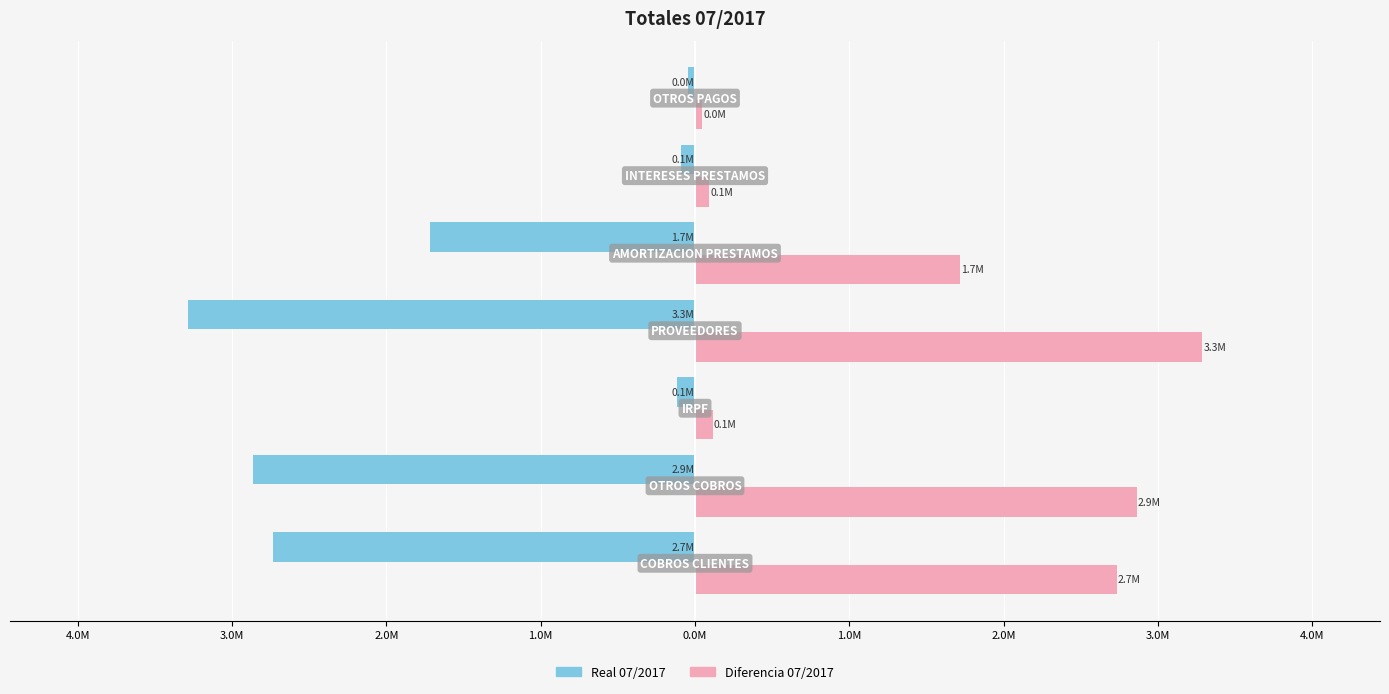

What is the difference between the maximum and minimum values in the Real 07/2017 series?

3240076.8